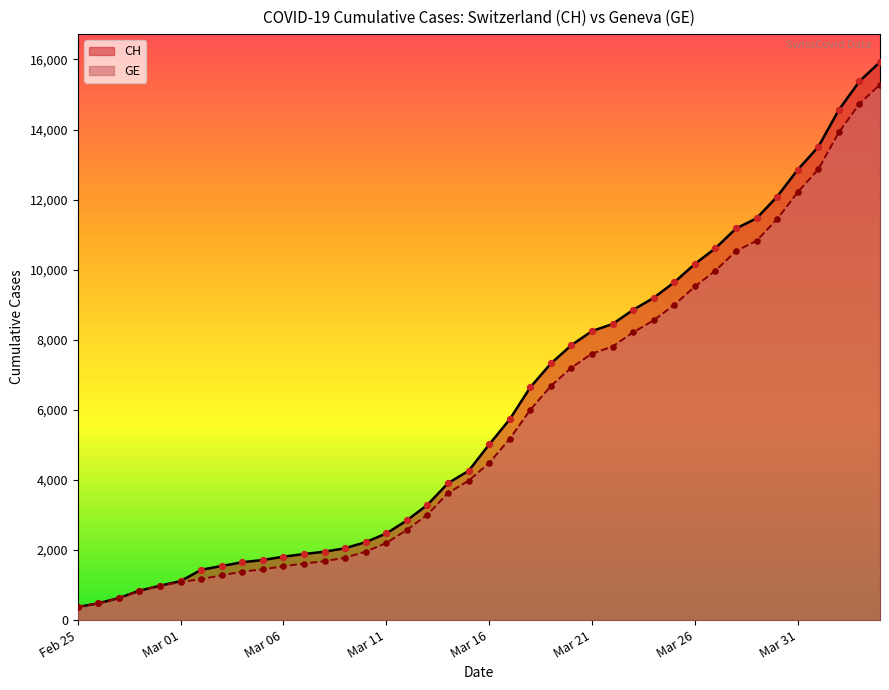

Which series reaches the maximum Y coordinate?

CH